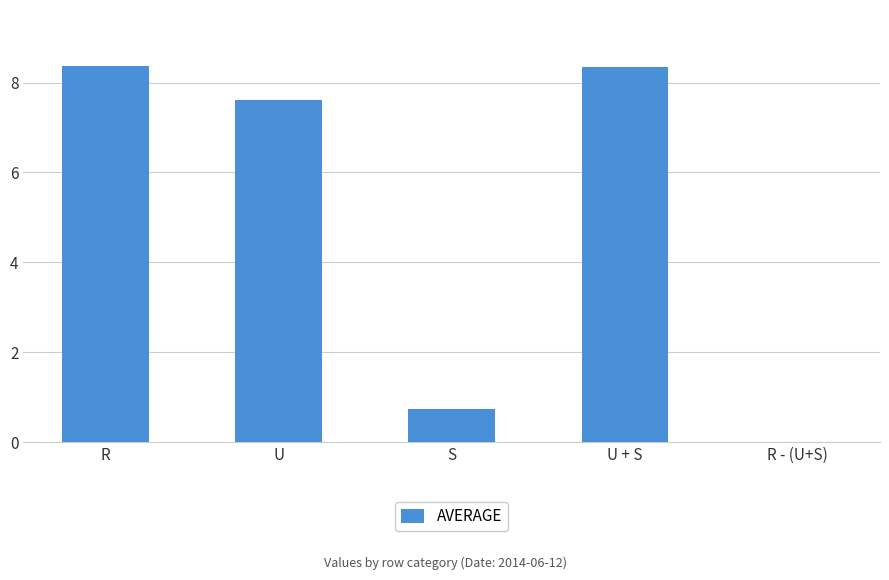

Where is the data nearest to the value 4?

S